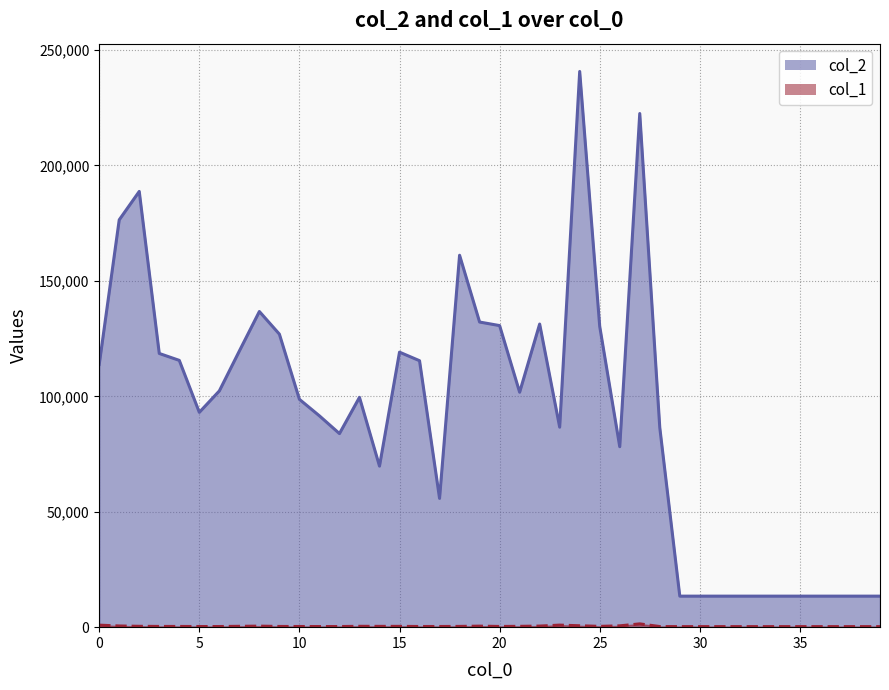

Does the chart have visible grid lines?

Yes